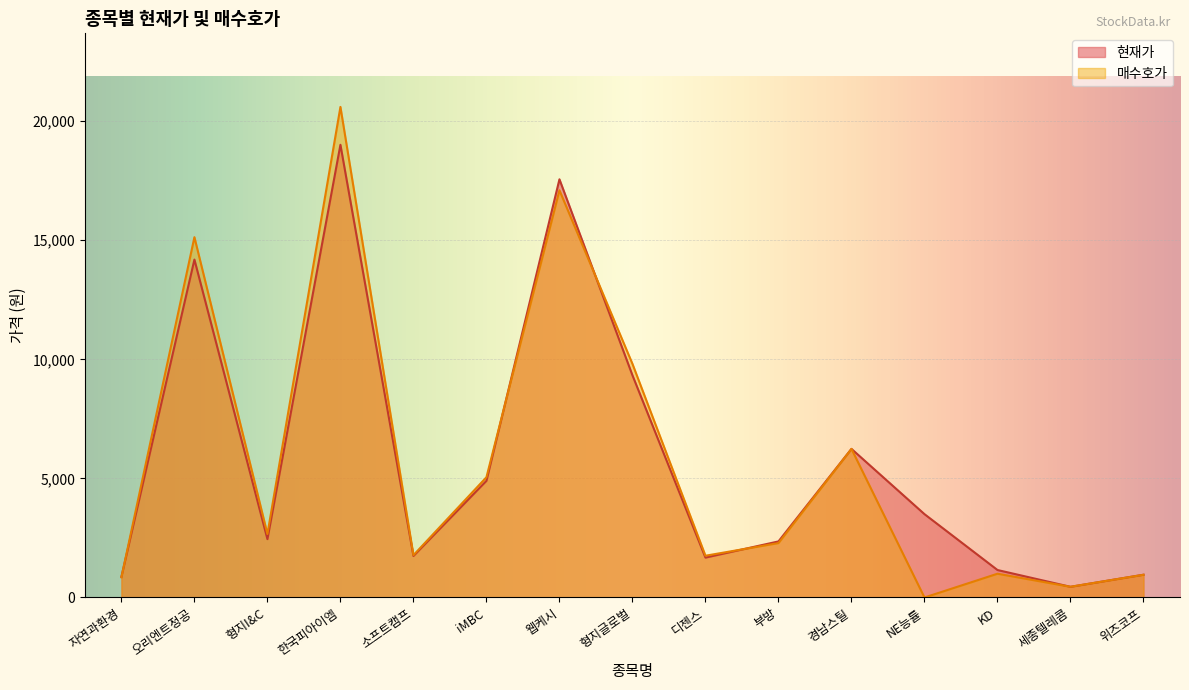

At which category is the sum across all series the highest?

한국피아이엠